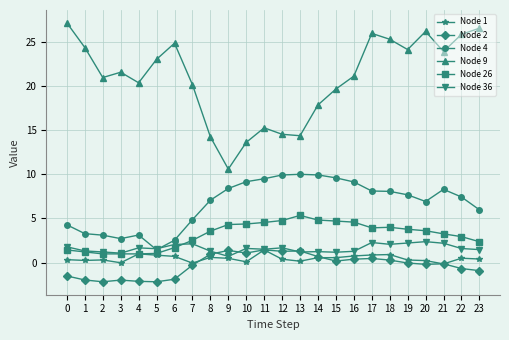

What is the difference between the highest and lowest values at 19?

24.2